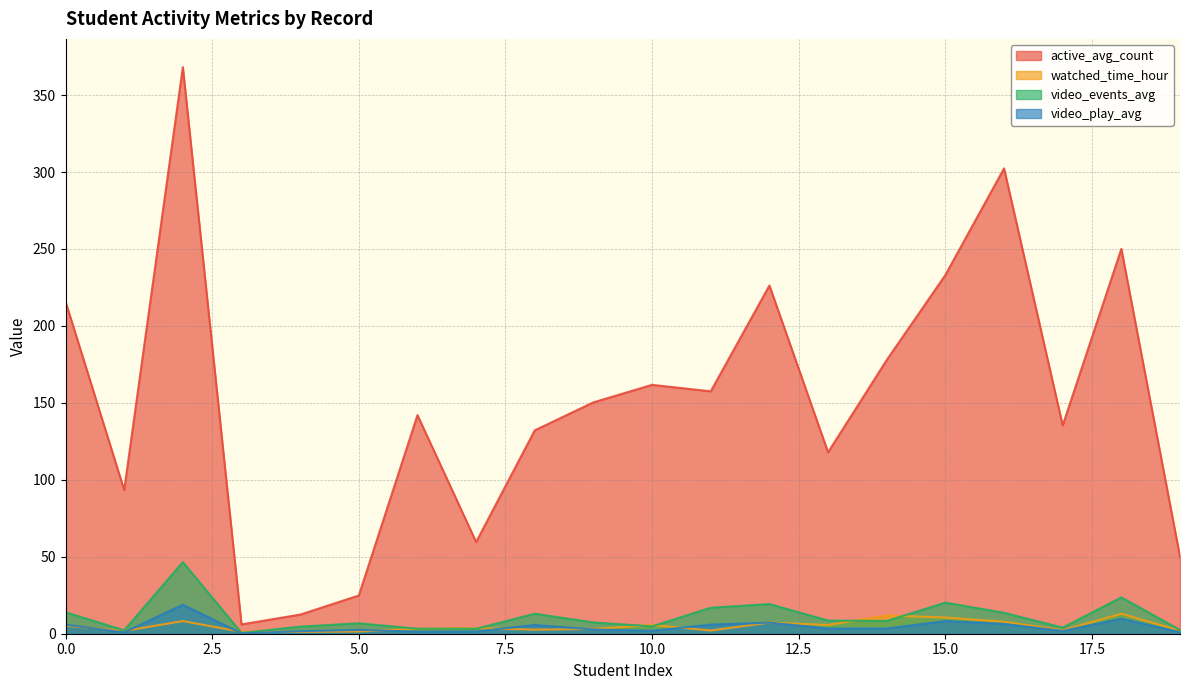

What are all the series names shown in the legend?

active_avg_count, watched_time_hour, video_events_avg, video_play_avg